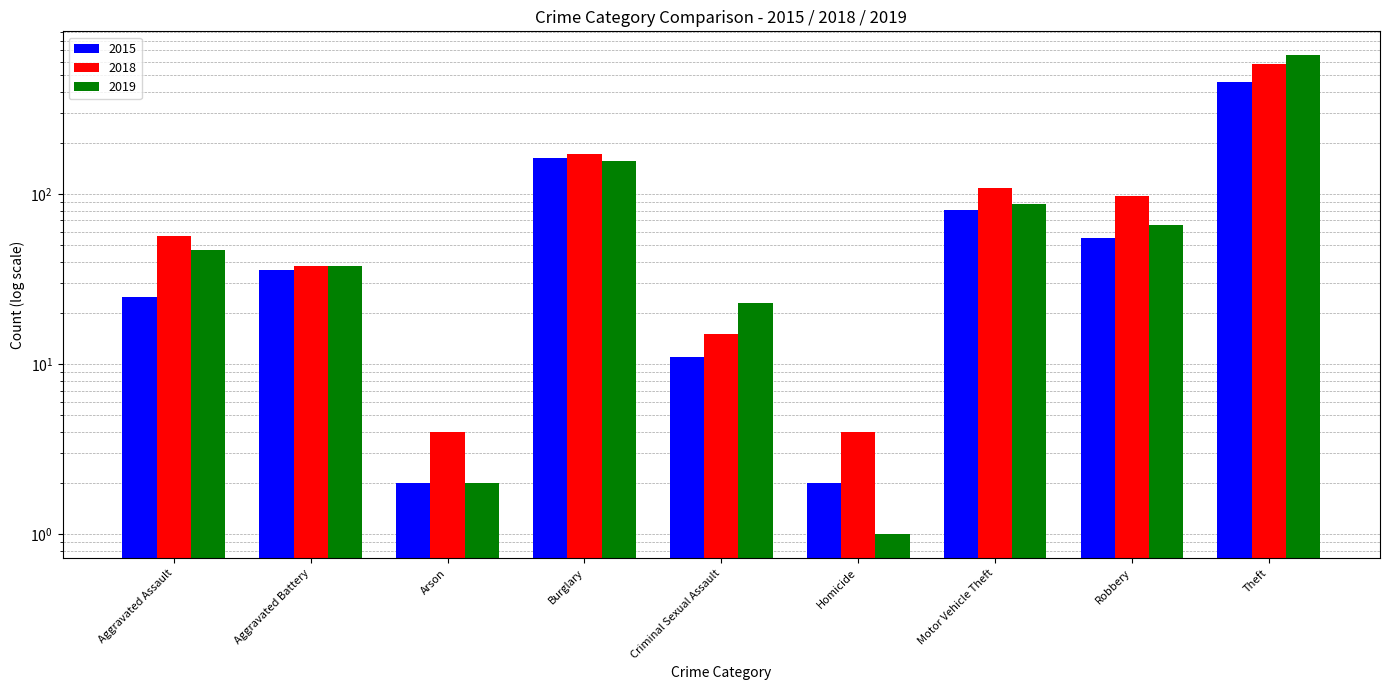

At which category is the sum across all series the highest?

Theft